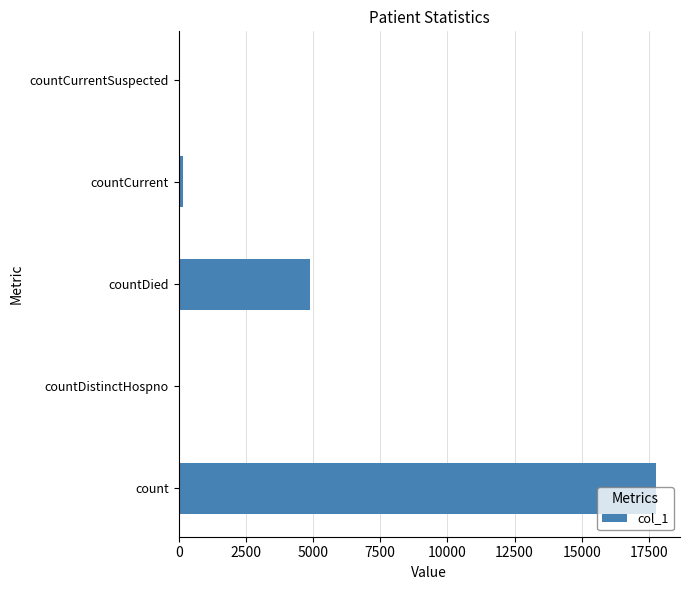

What is the average value?

4575